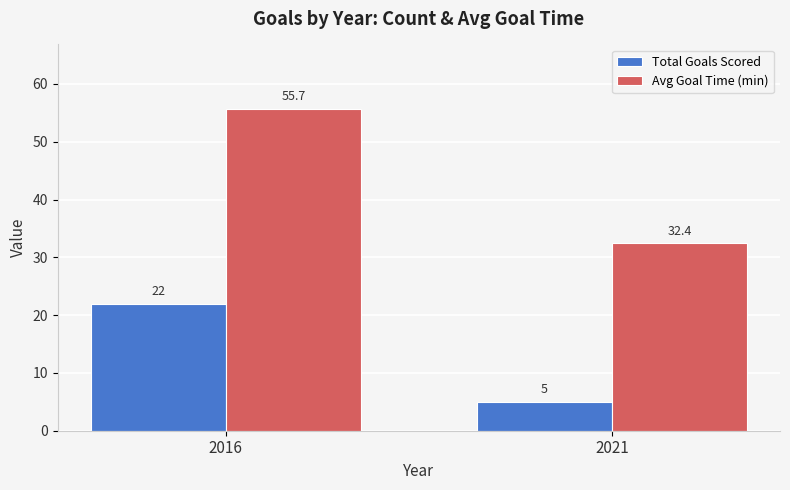

Which series has the widest spread of values?

Avg Goal Time (min)